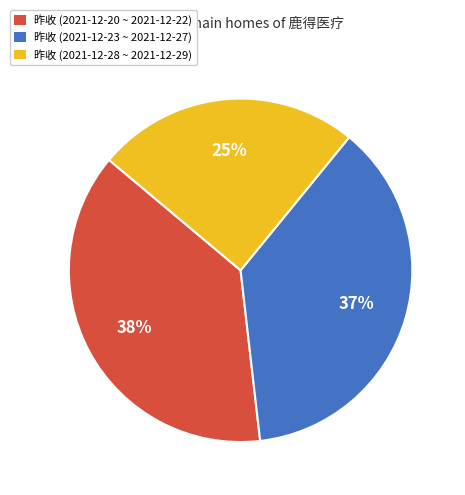

Between 昨收 (2021-12-20 ~ 2021-12-22) and 昨收 (2021-12-28 ~ 2021-12-29), which is larger?

昨收 (2021-12-20 ~ 2021-12-22)